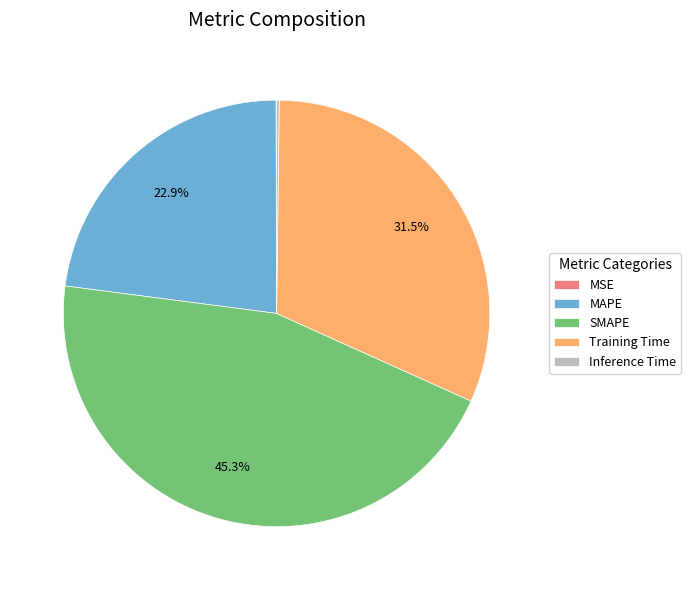

Which category has the biggest portion of the pie?

SMAPE